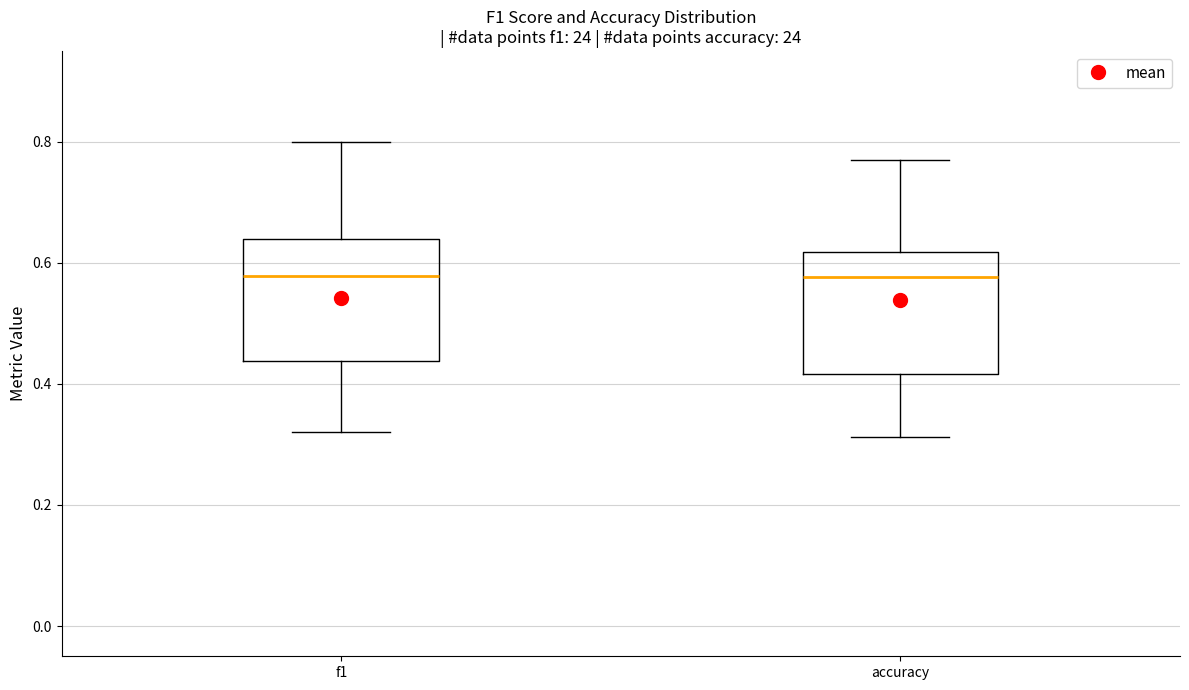

Reading left to right, transcribe this box plot: for each box, give where its median line is, the range the box spans, and where its two whiskers end, as read against the y-axis. The values are not printed on the chart, so give them approximately, as read against the axis.

f1: median 0.58, box 0.44 to 0.64, whiskers 0.32 to 0.80
accuracy: median 0.58, box 0.42 to 0.62, whiskers 0.32 to 0.76